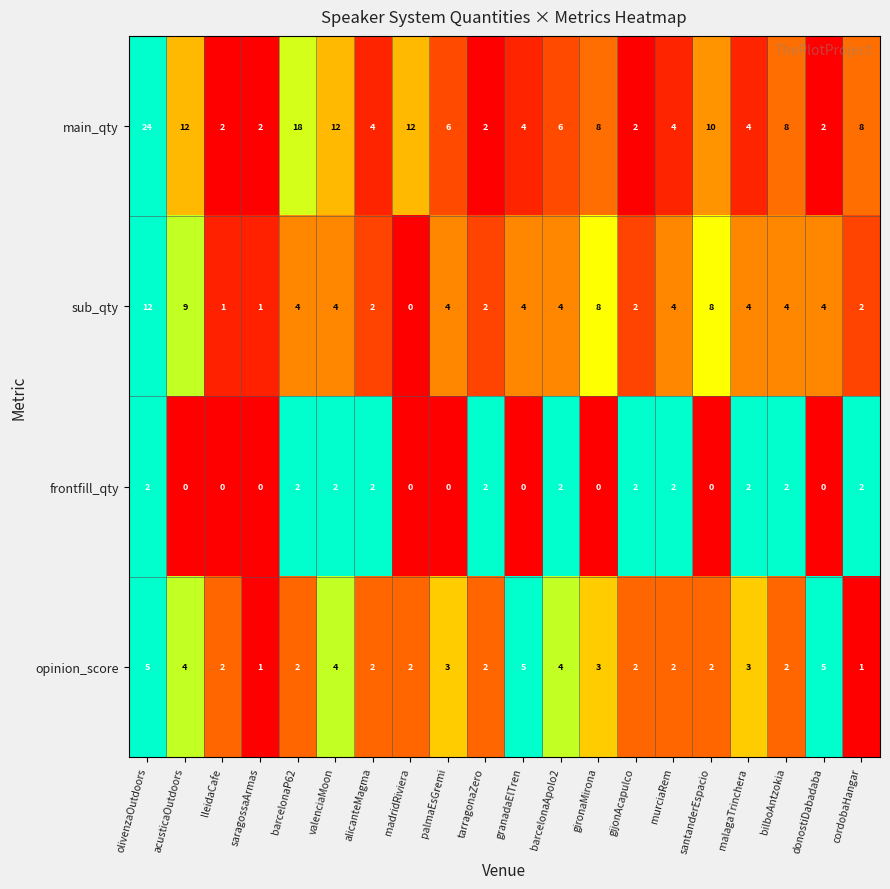

Which series changed the most between barcelonaP62 and gironaMirona?

main_qty